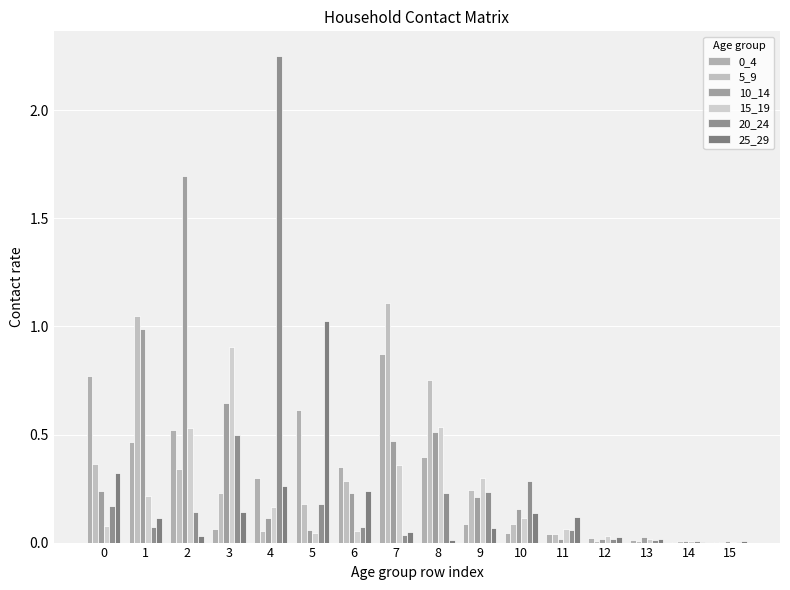

Reading left to right, what are all the values shown in this chart?

0_4: 0.8	0.5	0.5	0.1	0.3	0.6	0.3	0.9	0.4	0.1	0.0	0.0	0.0	0.0	0.0	0.0
5_9: 0.4	1.0	0.3	0.2	0.1	0.2	0.3	1.1	0.8	0.2	0.1	0.0	0.0	0.0	0.0	0.0
10_14: 0.2	1.0	1.7	0.6	0.1	0.1	0.2	0.5	0.5	0.2	0.2	0.0	0.0	0.0	0.0	0.0
15_19: 0.1	0.2	0.5	0.9	0.2	0.0	0.1	0.4	0.5	0.3	0.1	0.1	0.0	0.0	0.0	0.0
20_24: 0.2	0.1	0.1	0.5	2.3	0.2	0.1	0.0	0.2	0.2	0.3	0.1	0.0	0.0	0.0	0.0
25_29: 0.3	0.1	0.0	0.1	0.3	1.0	0.2	0.0	0.0	0.1	0.1	0.1	0.0	0.0	0.0	0.0